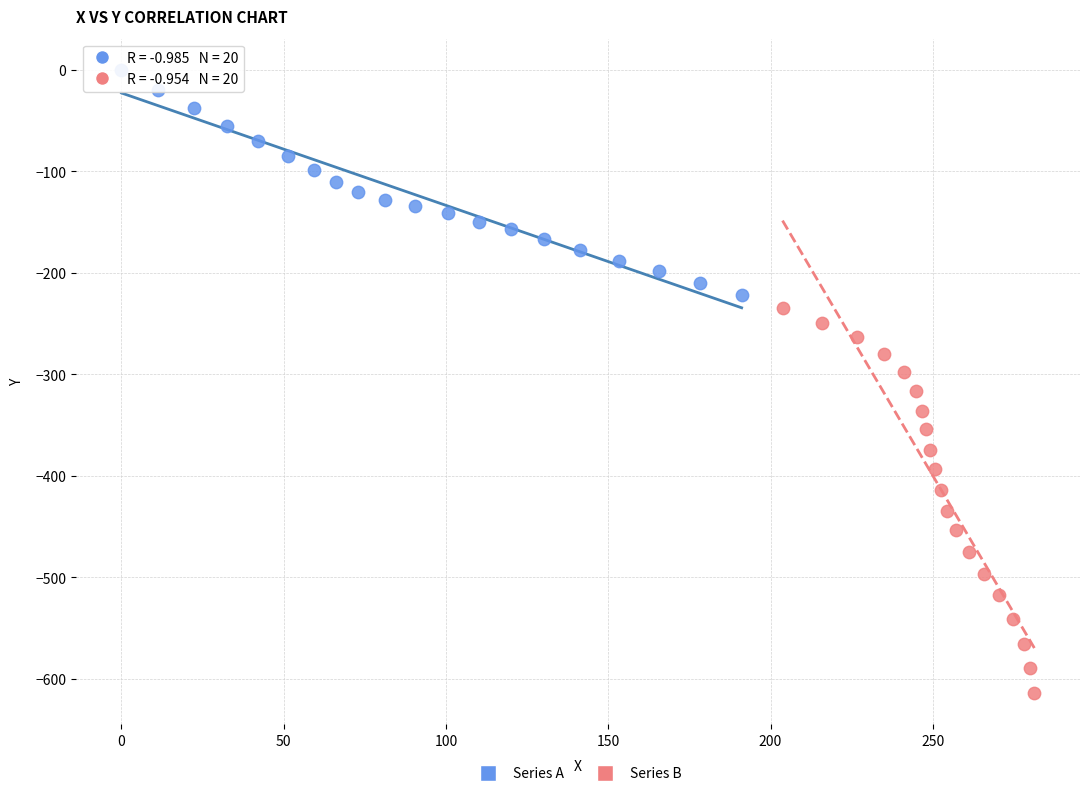

Which series contains the highest Y value?

Series A